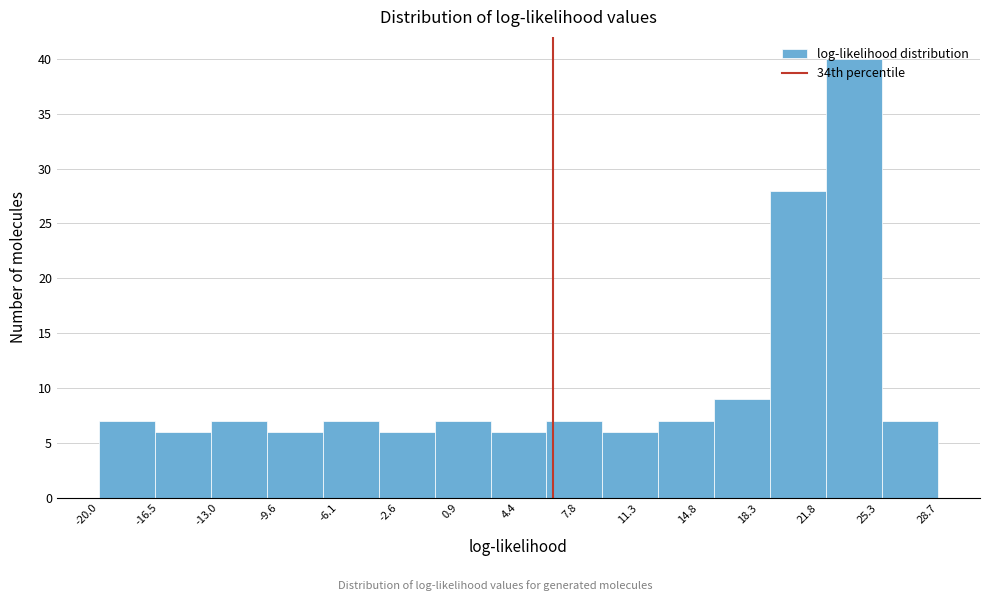

How tall is the bar that spans -10.5 to -7.0 on the x-axis? Neither the bar edges nor the heights are printed on the chart, so give them approximately, as read against the axes.

6